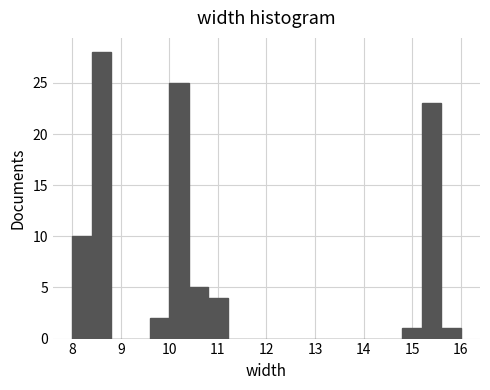

Reading left to right, list every bar in this chart as the range it spans on the x-axis followed by its height. The values are not printed on the chart, so give them approximately, as read against the axis.

8.0 to 8.4: 10
8.4 to 8.8: 28
8.8 to 9.2: 0
9.2 to 9.6: 0
9.6 to 10.0: 2
10.0 to 10.4: 25
10.4 to 10.8: 5
10.8 to 11.2: 4
11.2 to 11.6: 0
11.6 to 12.0: 0
12.0 to 12.4: 0
12.4 to 12.8: 0
12.8 to 13.2: 0
13.2 to 13.6: 0
13.6 to 14.0: 0
14.0 to 14.4: 0
14.4 to 14.8: 0
14.8 to 15.2: 1
15.2 to 15.6: 23
15.6 to 16.0: 1